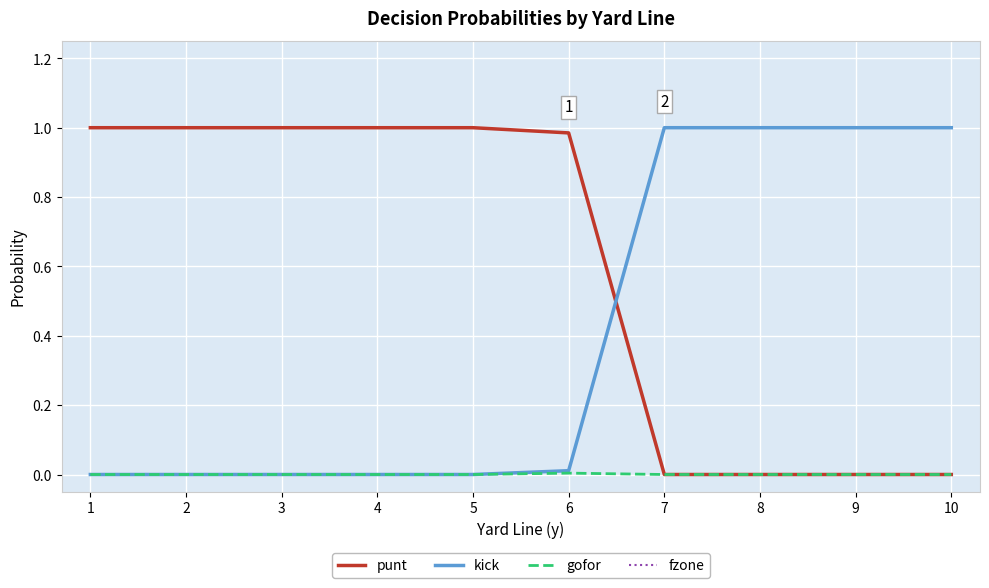

Which has a higher value, 6 or 5?

5